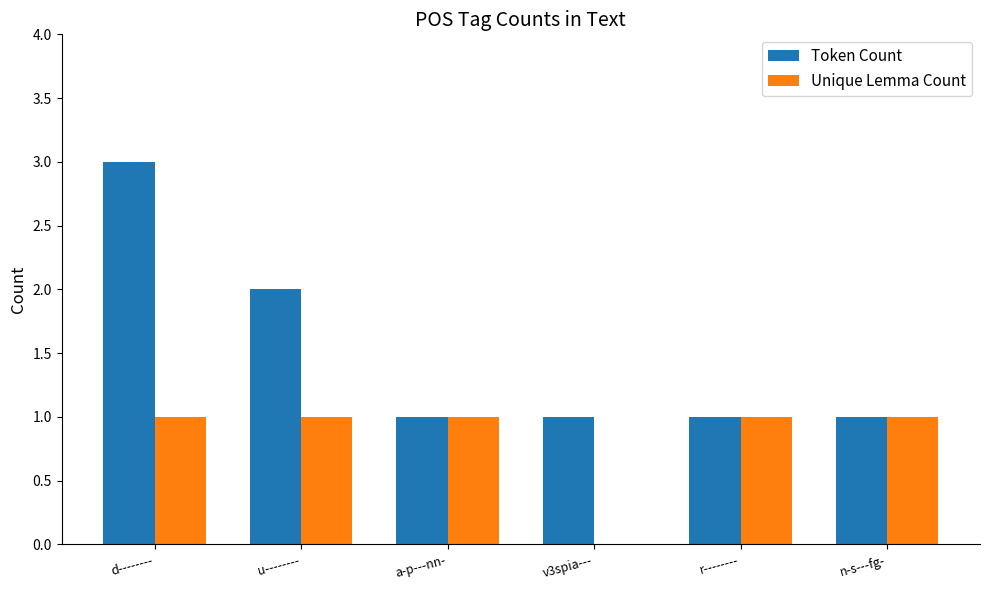

What is the sum of all Token Count values?

9